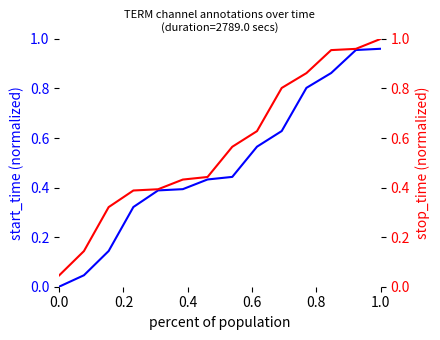

True or false: stop_time has more than 2 points higher than both neighbors.

False